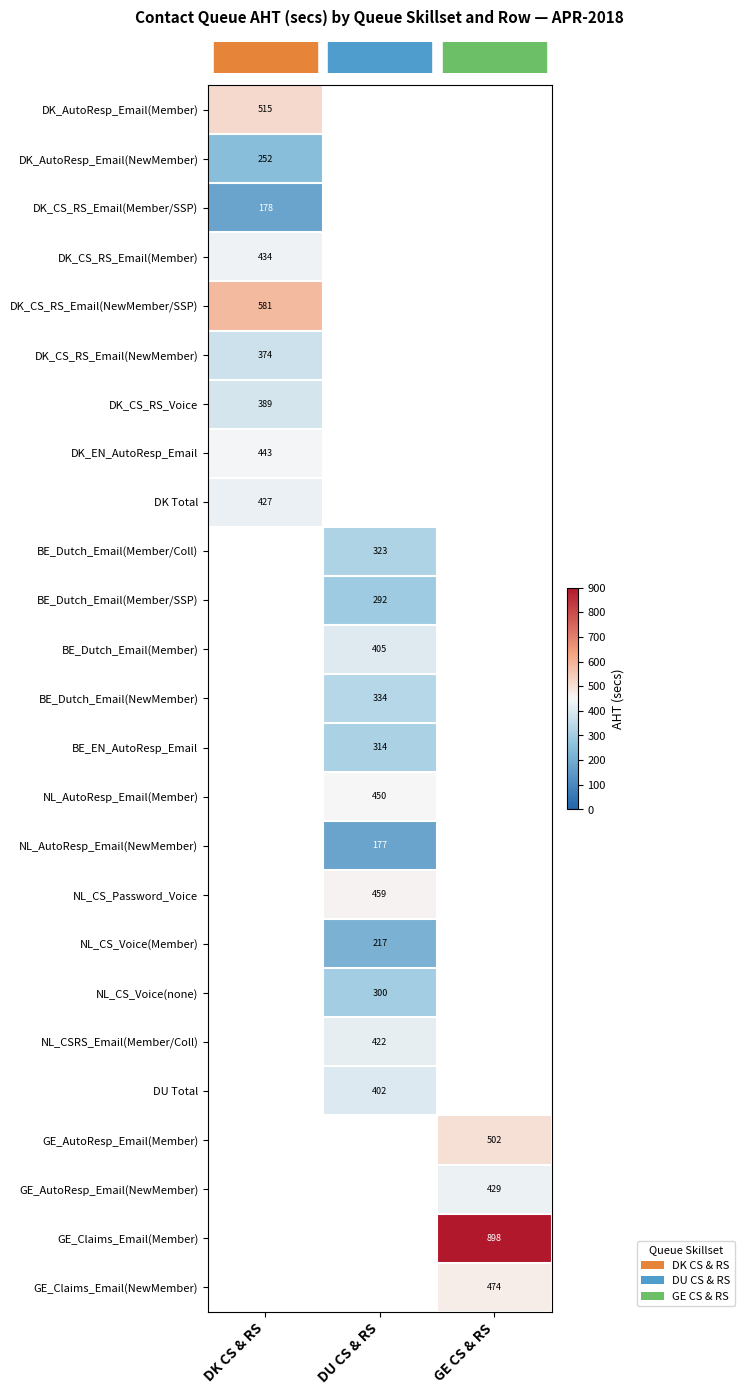

What is the difference between the highest and lowest values at DK CS & RS?

402.5